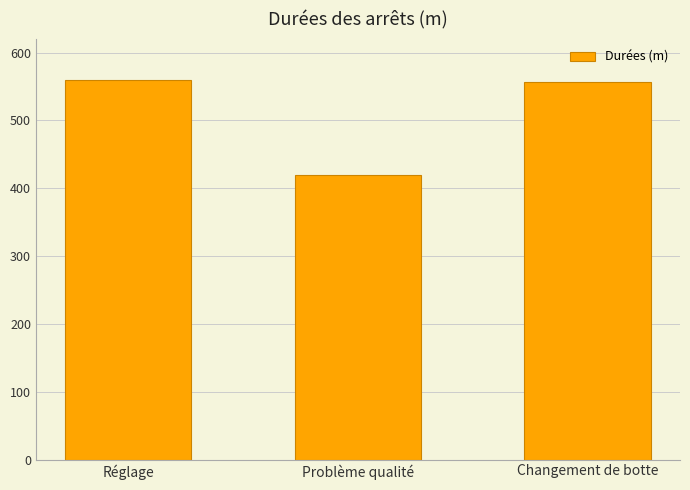

What is the sum of all values?

1536